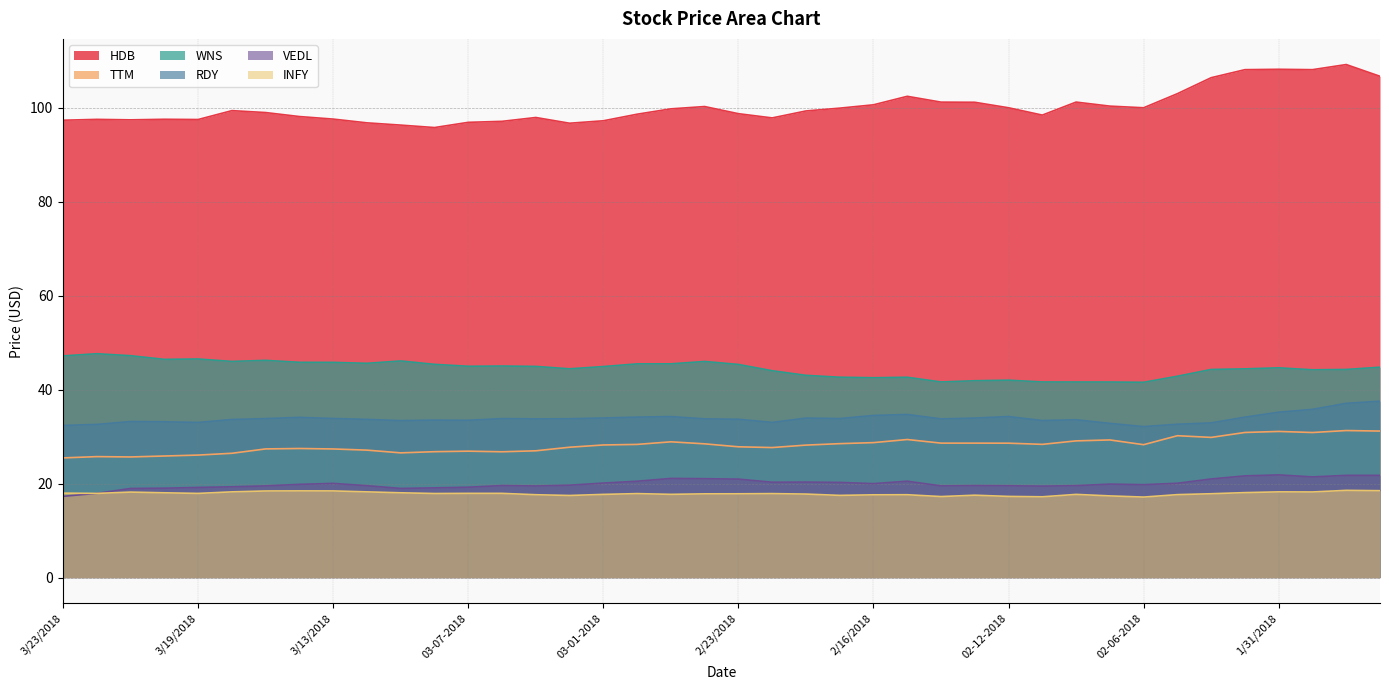

Which category has the highest value across all series?

1/29/2018